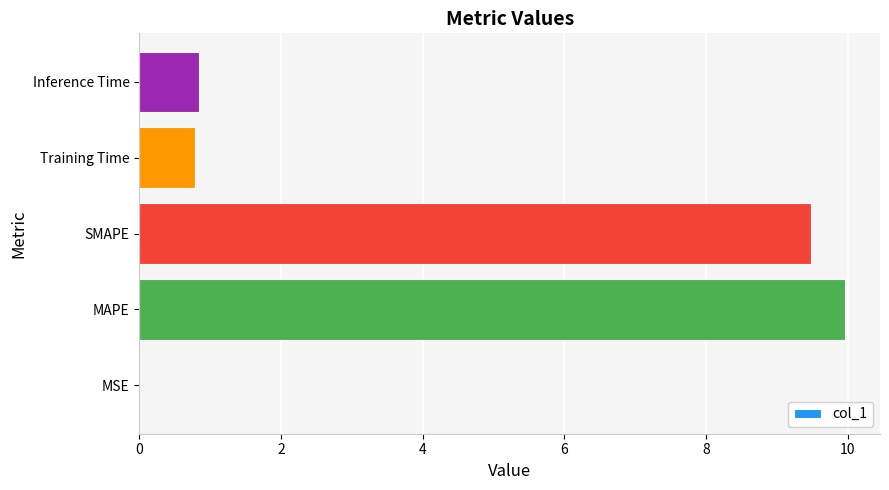

True or false: the data shows 2.0 at SMAPE.

False